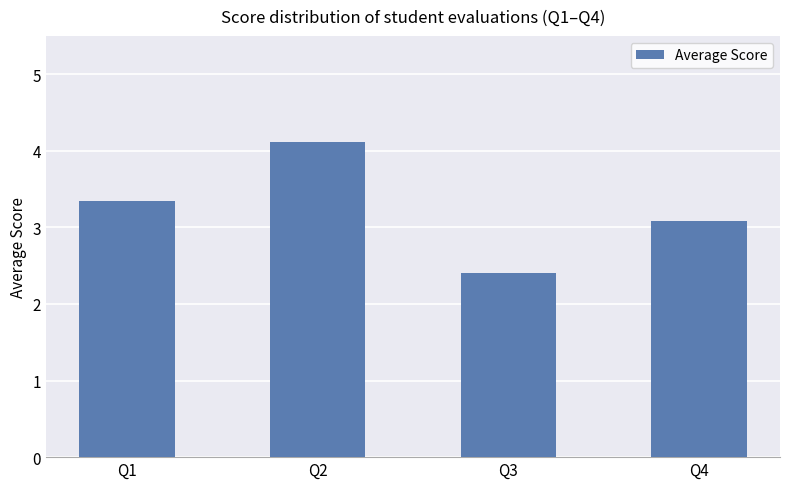

True or false: the data shows 4.3 at Q4.

False